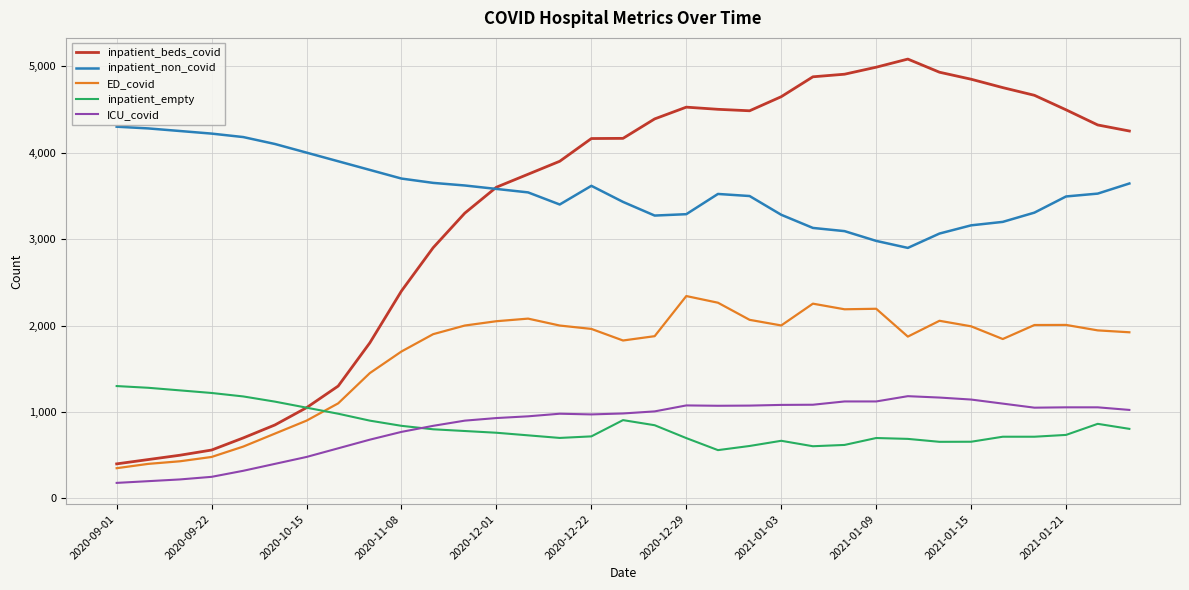

Which series has the largest range (max minus min)?

inpatient_beds_covid